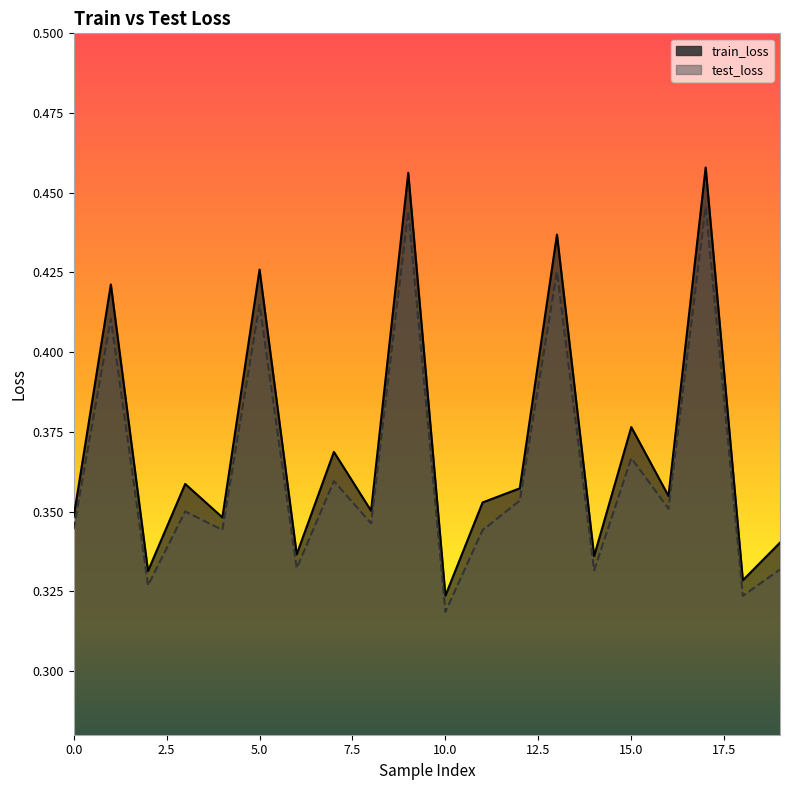

What is the total value across all series at 9?

0.9